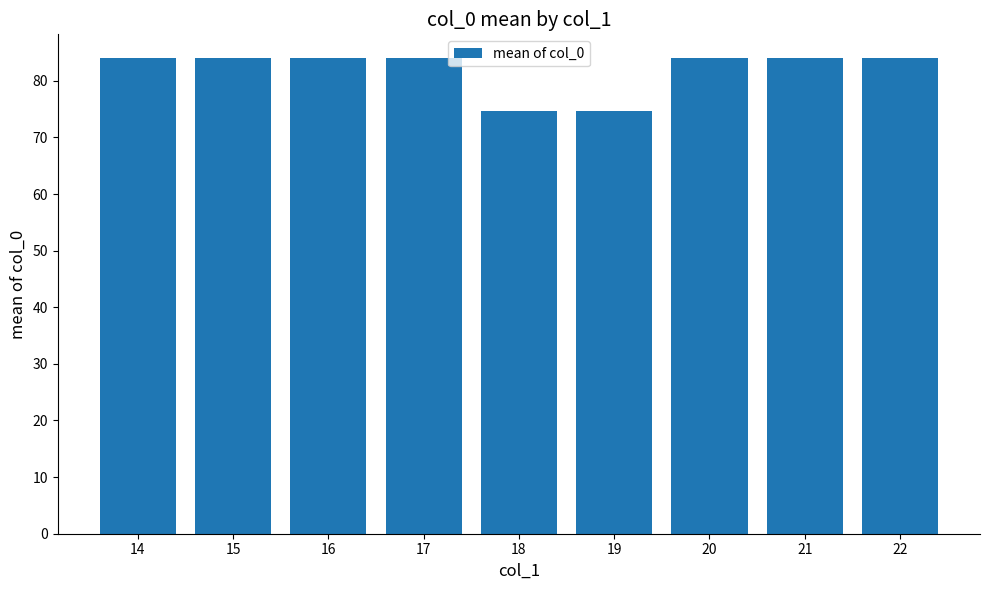

Reading left to right, list all the values displayed in this chart.

84.0	84.0	84.0	84.0	74.6	74.6	84.0	84.0	84.0